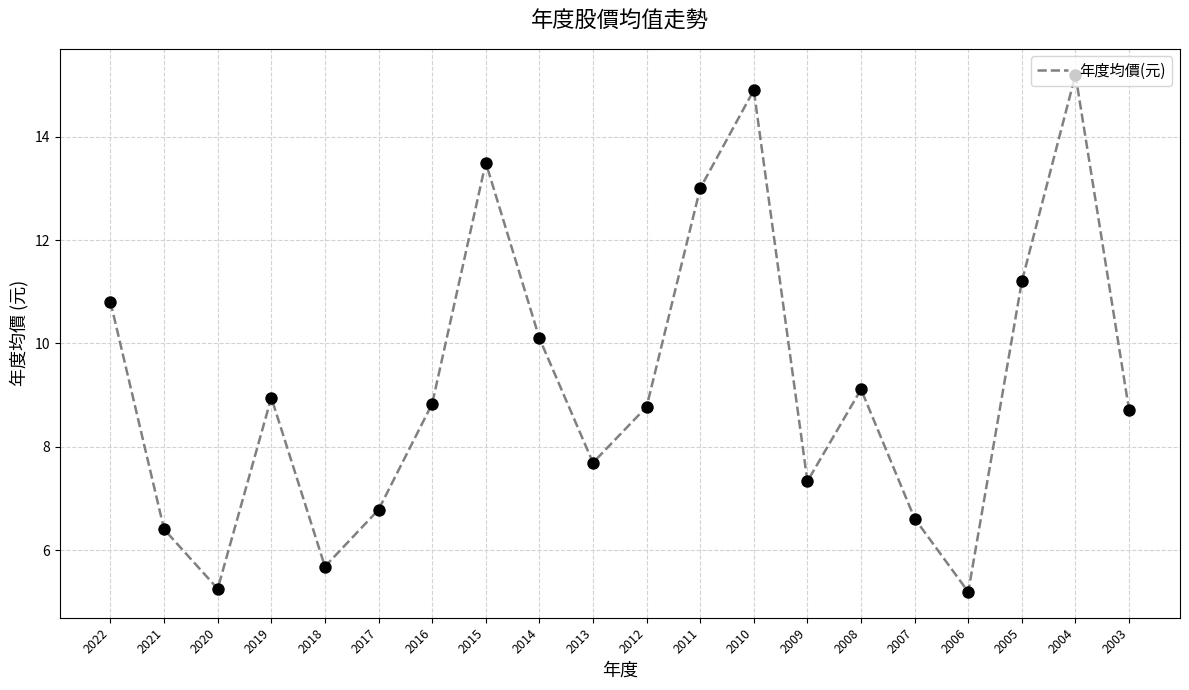

Which has a higher value, 2006 or 2021?

2021